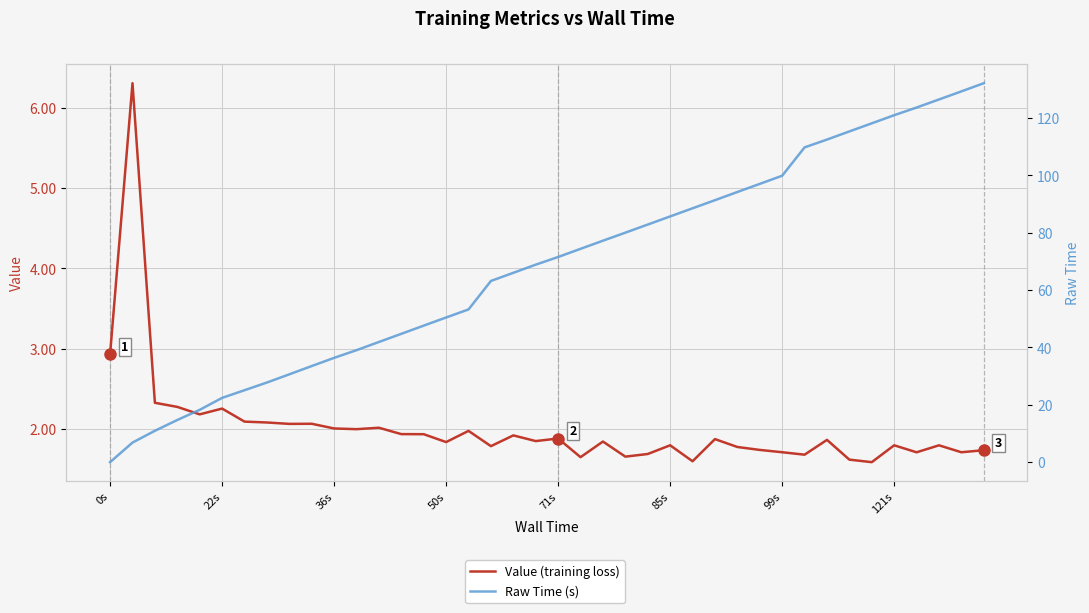

Reading left to right, list all the values displayed in this chart.

Value (training loss): 2.9	6.3	2.3	2.3	2.2	2.3	2.1	2.1	2.1	2.1	2.0	2.0	2.0	1.9	1.9	1.8	2.0	1.8	1.9	1.9	1.9	1.7	1.8	1.7	1.7	1.8	1.6	1.9	1.8	1.7	1.7	1.7	1.9	1.6	1.6	1.8	1.7	1.8	1.7	1.7
Raw Time (s): 0.0	6.8	10.9	14.7	18.2	22.4	25.1	27.8	30.6	33.5	36.4	39.0	41.9	44.7	47.6	50.4	53.2	63.2	66.0	68.8	71.5	74.4	77.2	80.0	82.8	85.7	88.5	91.3	94.2	97.0	99.8	109.7	112.5	115.3	118.1	120.9	123.6	126.4	129.3	132.1